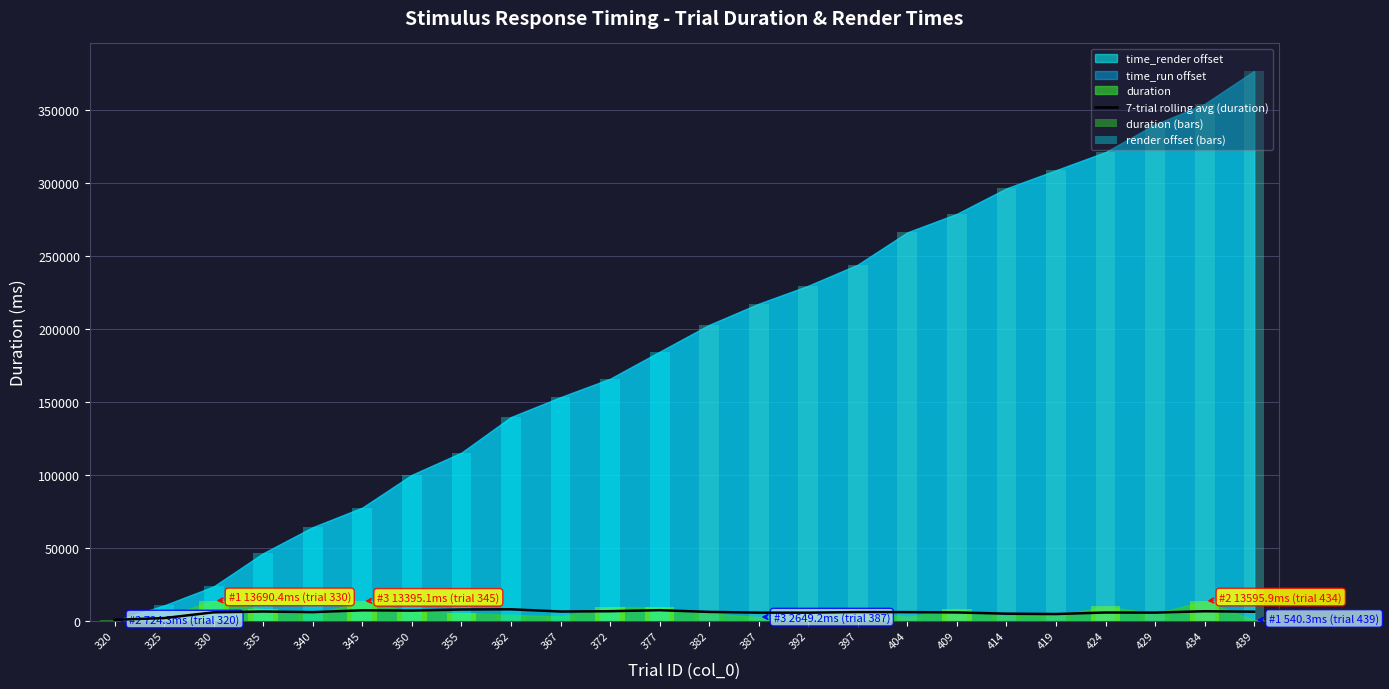

The value of duration (bars) at 434 is 19980.8. True or false?

False